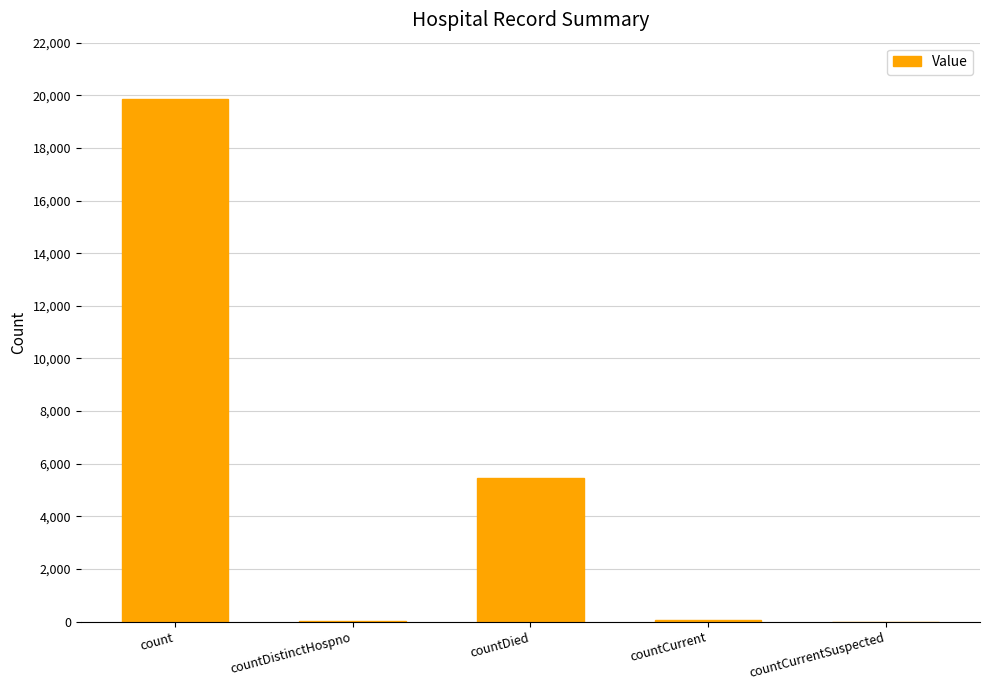

What is the sum of all values?

25424